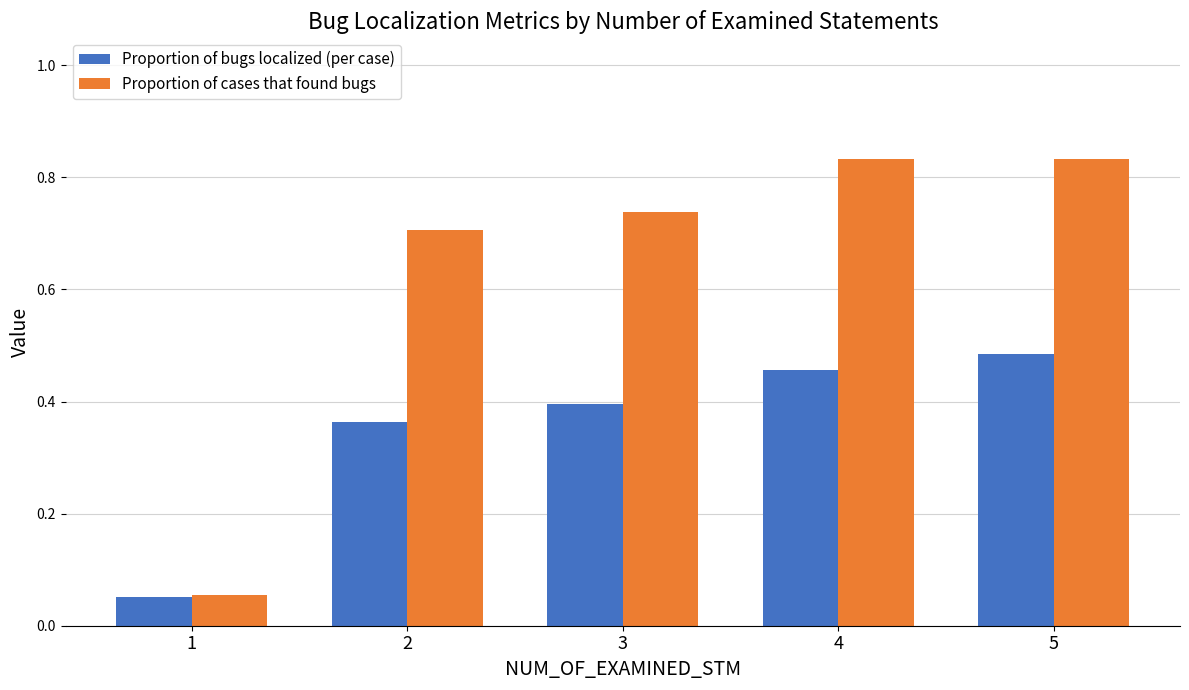

Which category has the lowest value in the Proportion of bugs localized (per case) series?

1